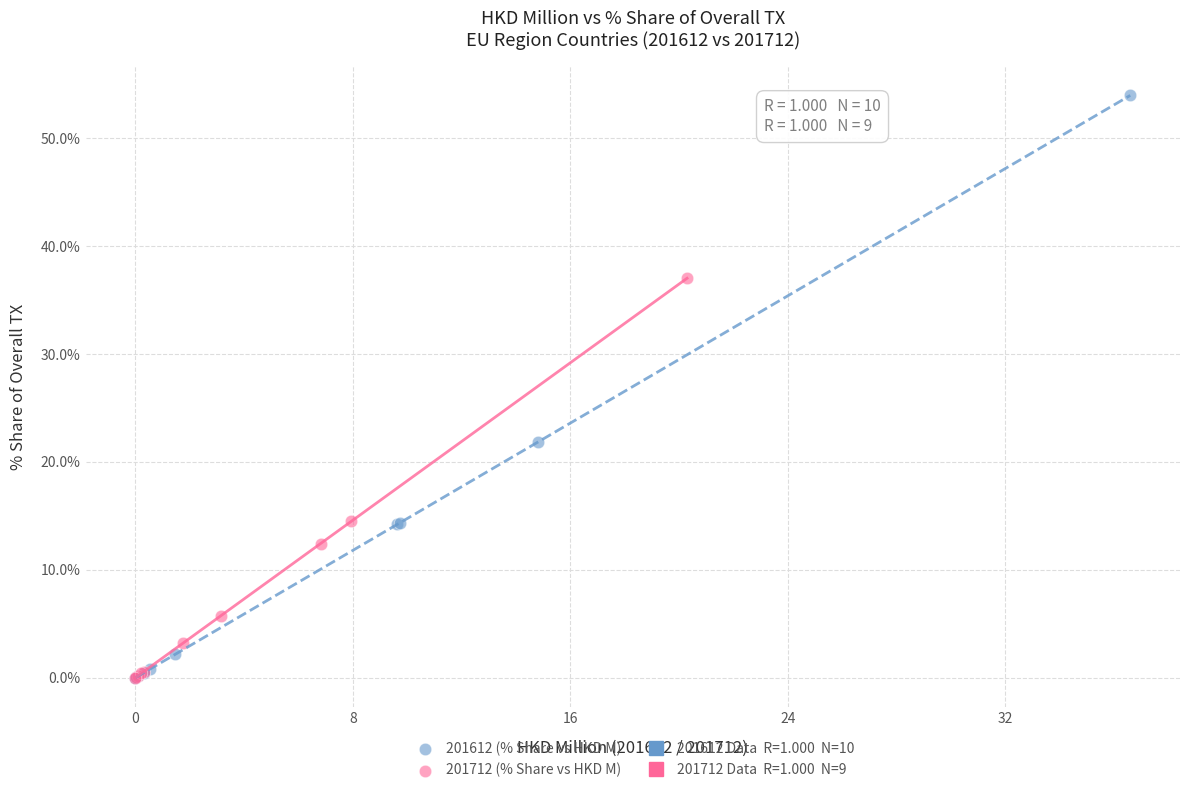

Which series reaches the maximum Y coordinate?

201612 (% Share vs HKD M)